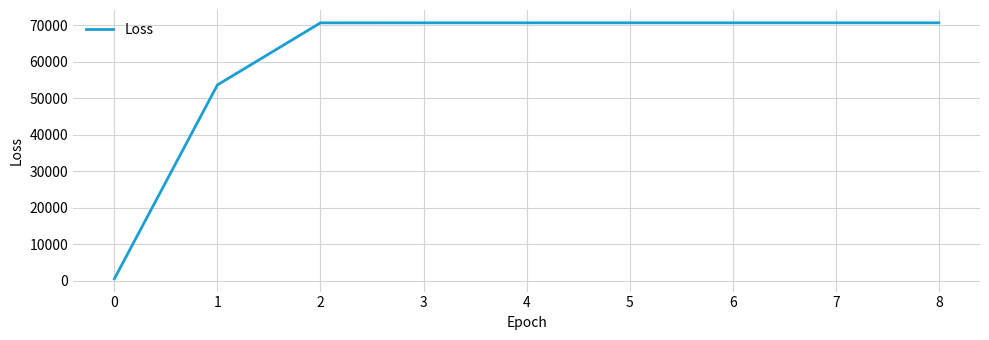

What is the greatest value displayed?

70701.6